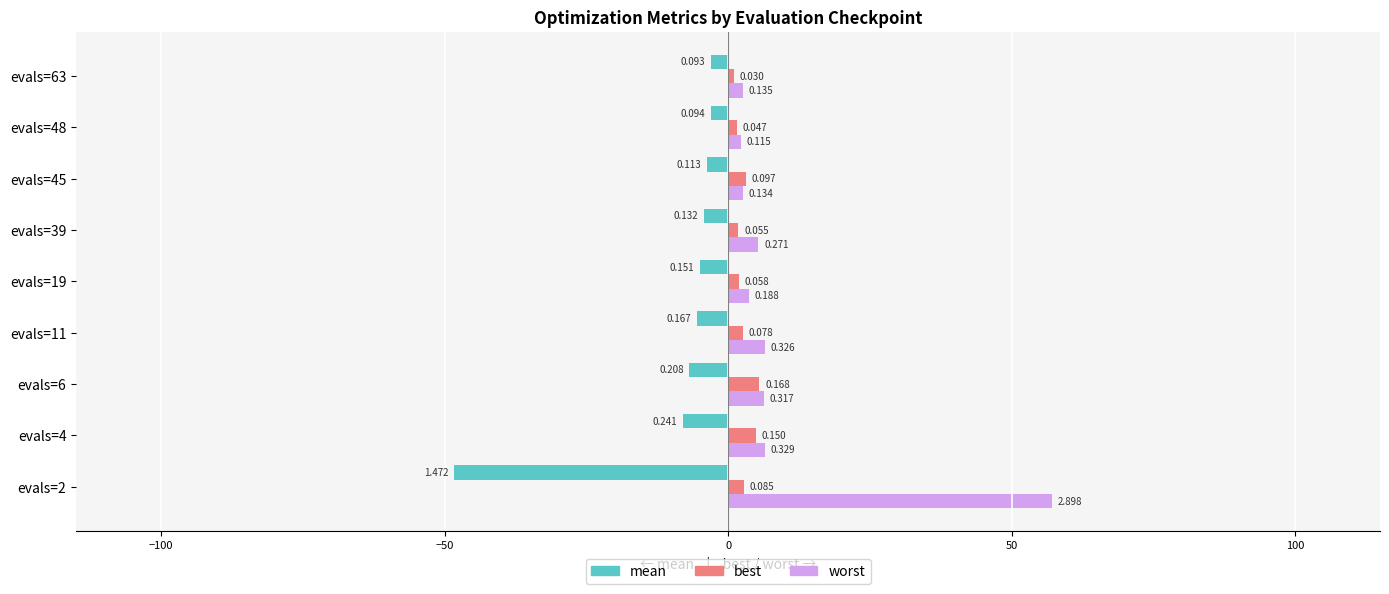

Reading right to left, list all the values displayed in this chart.

mean: -3.0	-3.1	-3.7	-4.3	-5.0	-5.5	-6.8	-7.9	-48.4
best: 1.0	1.6	3.2	1.8	1.9	2.6	5.5	4.9	2.8
worst: 2.7	2.3	2.7	5.3	3.7	6.4	6.3	6.5	57.1